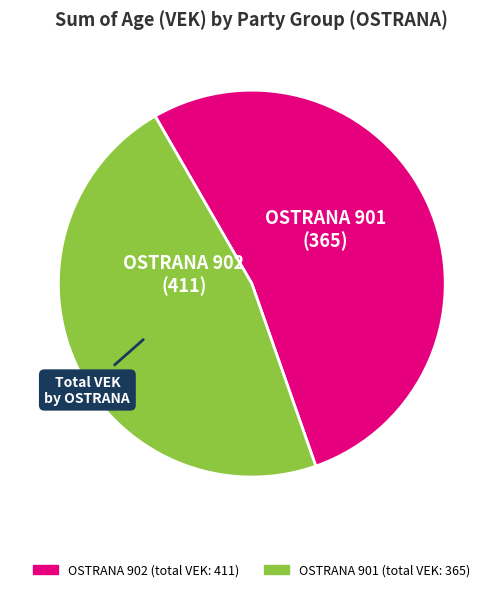

Combined, do OSTRANA 901 and OSTRANA 902 account for over 50%?

Yes